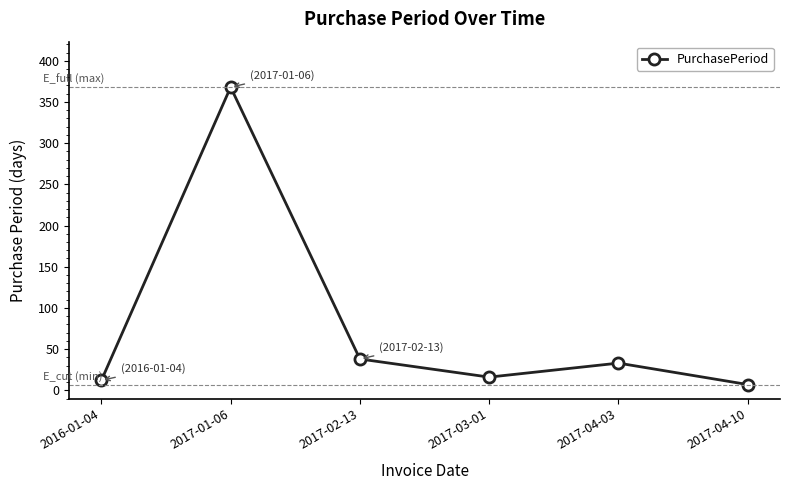

What is the value of the 3rd point from the left?

38